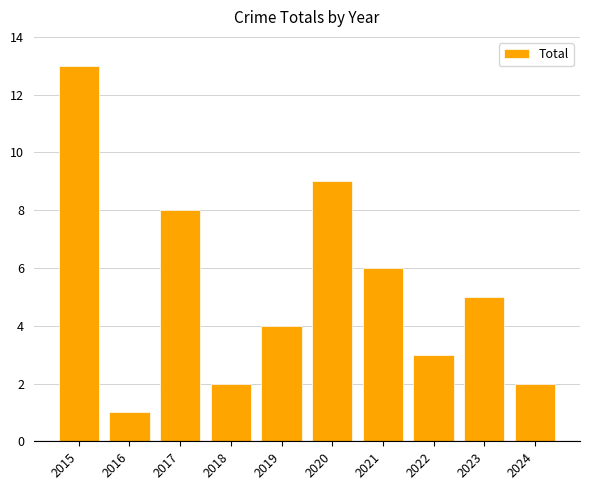

What is the sum of all values?

53